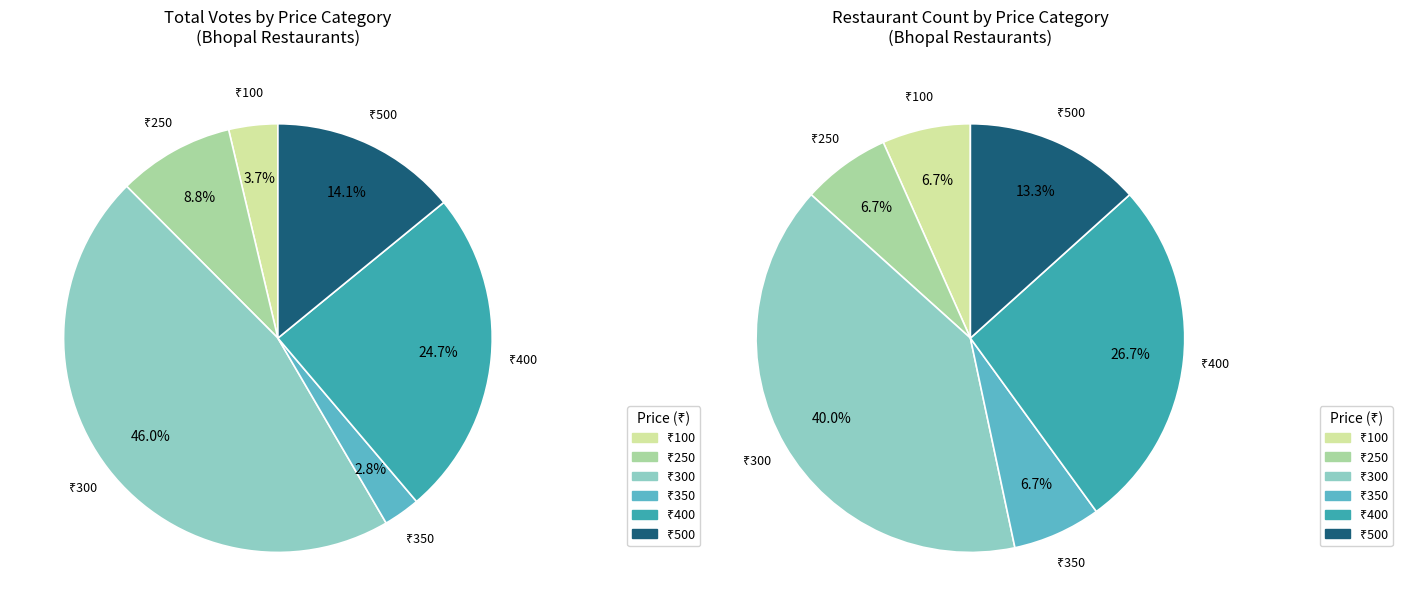

To the nearest percent, what percentage of the pie is 100?

4%